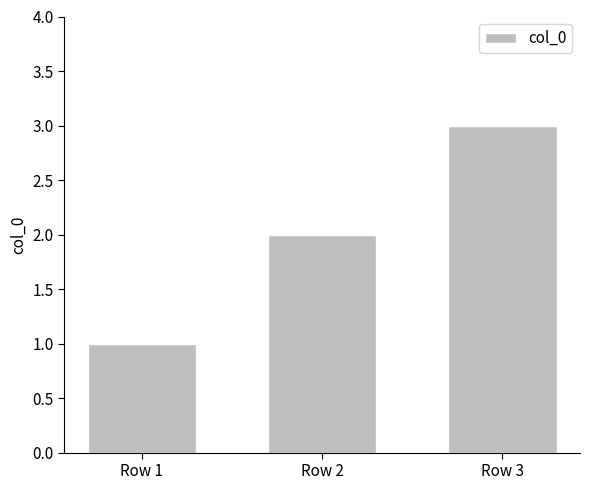

List the labels in order of value, largest first.

Row 3, Row 2, Row 1